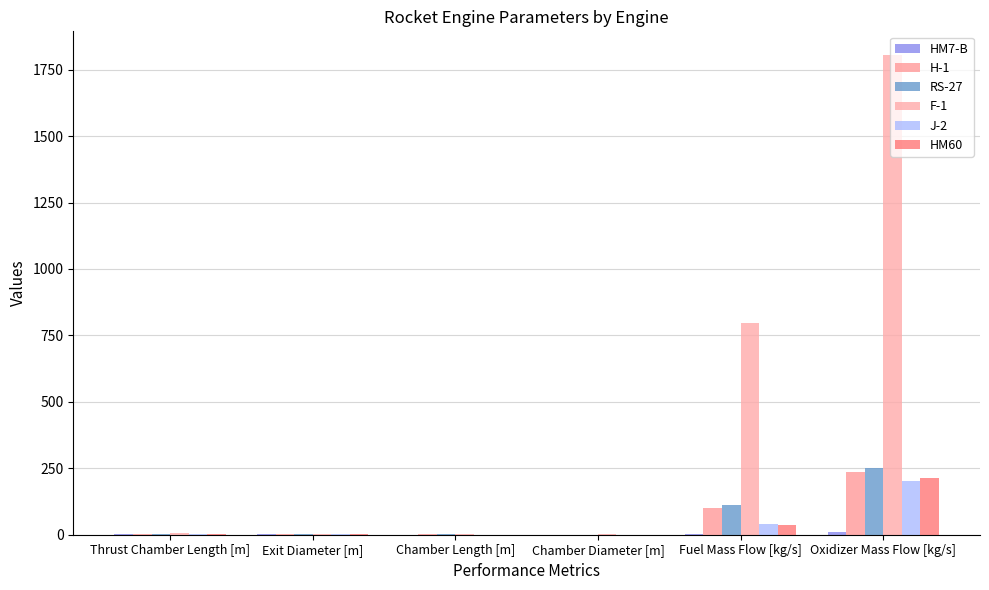

Are the bars grouped side by side (vs. stacked)?

Yes